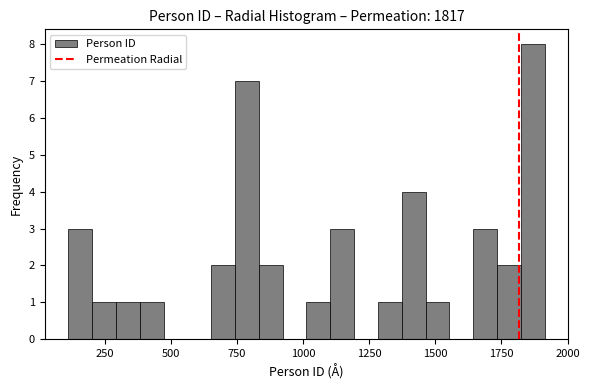

Read against the x-axis, roughly where is the centre of the tallest bar?

1850